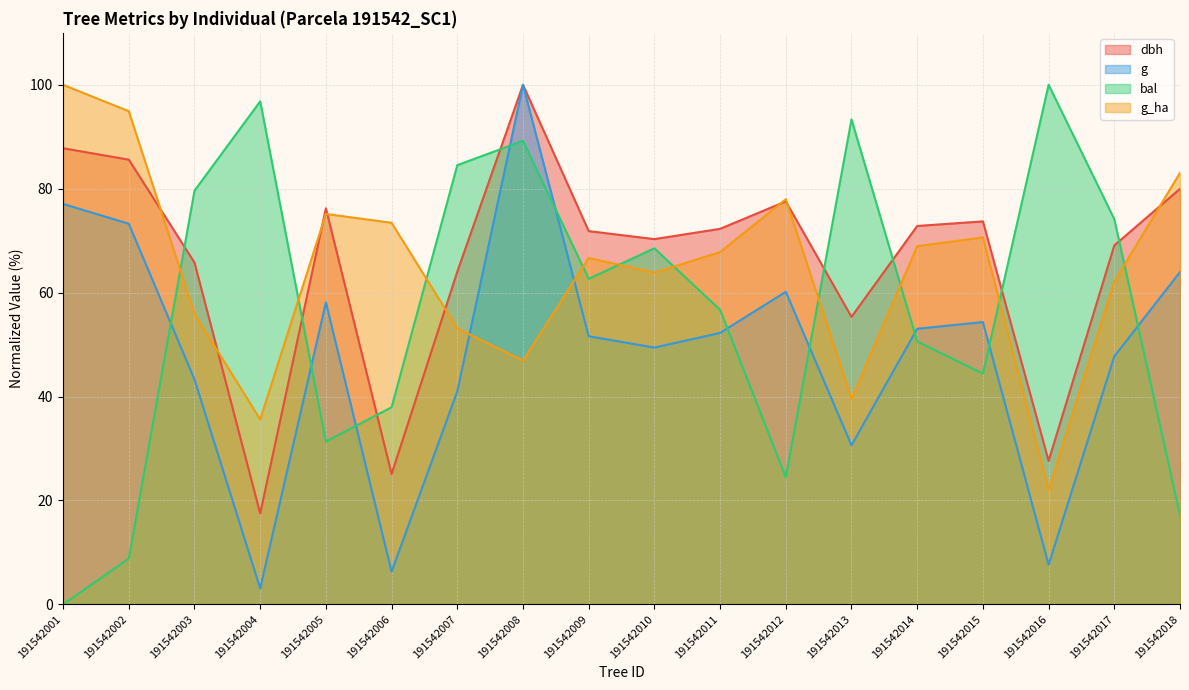

True or false: g_ha and g intersect in this chart.

True